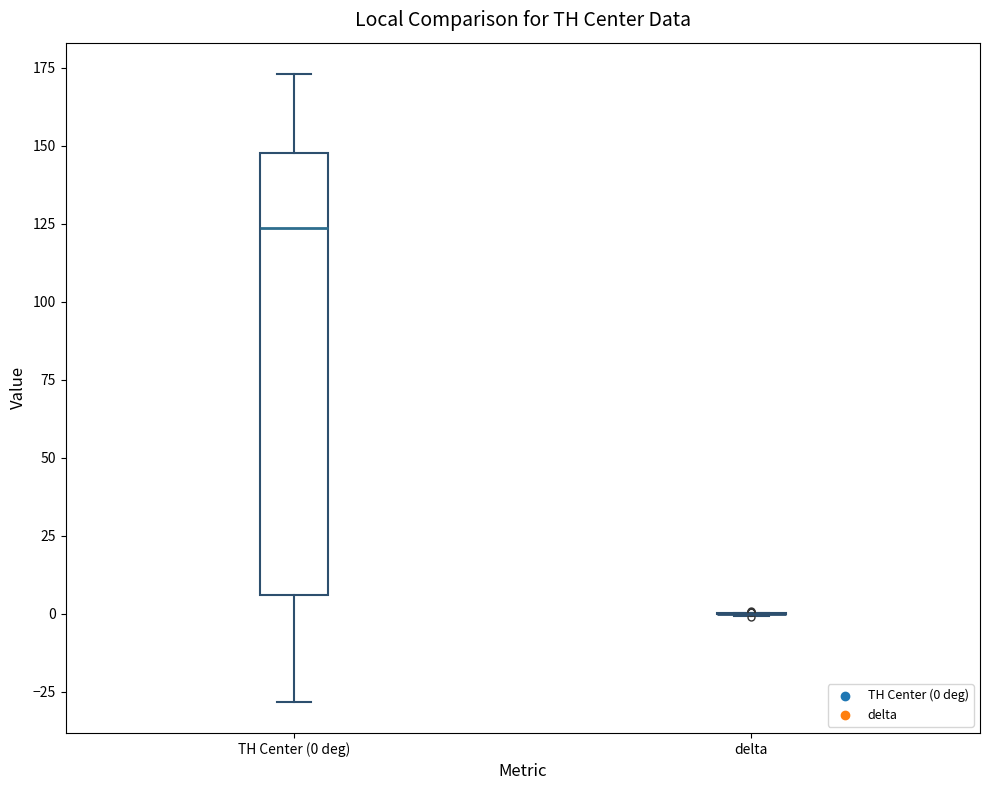

Reading left to right, read every box against the y-axis: the position of its median line, the range the box covers, and the ends of its whiskers. The values are not printed on the chart, so give them approximately, as read against the axis.

TH Center (0 deg): median 125, box 5 to 150, whiskers -30 to 175
delta: box collapsed to a line at 0, whiskers 0 to 0